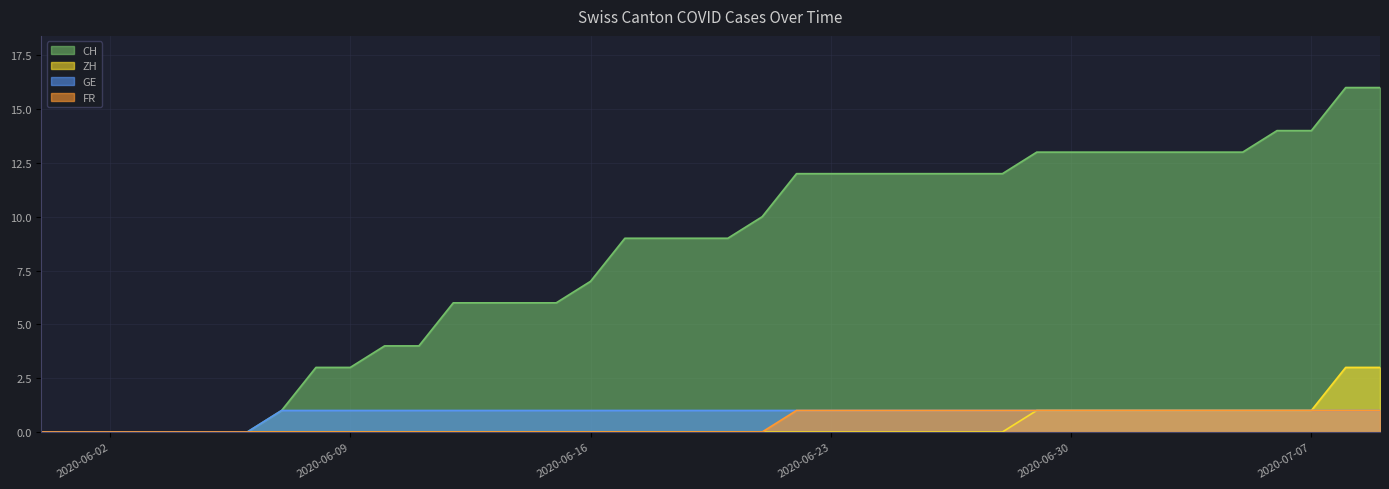

Reading left to right, what are all the values shown in this chart?

CH: 2020-05-31=0	2020-06-01=0	2020-06-02=0	2020-06-03=0	2020-06-04=0	2020-06-05=0	2020-06-06=0	2020-06-07=1	2020-06-08=3	2020-06-09=3	2020-06-10=4	2020-06-11=4	2020-06-12=6	2020-06-13=6	2020-06-14=6	2020-06-15=6	2020-06-16=7	2020-06-17=9	2020-06-18=9	2020-06-19=9	2020-06-20=9	2020-06-21=10	2020-06-22=12	2020-06-23=12	2020-06-24=12	2020-06-25=12	2020-06-26=12	2020-06-27=12	2020-06-28=12	2020-06-29=13	2020-06-30=13	2020-07-01=13	2020-07-02=13	2020-07-03=13	2020-07-04=13	2020-07-05=13	2020-07-06=14	2020-07-07=14	2020-07-08=16	2020-07-09=16
ZH: 2020-05-31=0	2020-06-01=0	2020-06-02=0	2020-06-03=0	2020-06-04=0	2020-06-05=0	2020-06-06=0	2020-06-07=0	2020-06-08=0	2020-06-09=0	2020-06-10=0	2020-06-11=0	2020-06-12=0	2020-06-13=0	2020-06-14=0	2020-06-15=0	2020-06-16=0	2020-06-17=0	2020-06-18=0	2020-06-19=0	2020-06-20=0	2020-06-21=0	2020-06-22=0	2020-06-23=0	2020-06-24=0	2020-06-25=0	2020-06-26=0	2020-06-27=0	2020-06-28=0	2020-06-29=1	2020-06-30=1	2020-07-01=1	2020-07-02=1	2020-07-03=1	2020-07-04=1	2020-07-05=1	2020-07-06=1	2020-07-07=1	2020-07-08=3	2020-07-09=3
GE: 2020-05-31=0	2020-06-01=0	2020-06-02=0	2020-06-03=0	2020-06-04=0	2020-06-05=0	2020-06-06=0	2020-06-07=1	2020-06-08=1	2020-06-09=1	2020-06-10=1	2020-06-11=1	2020-06-12=1	2020-06-13=1	2020-06-14=1	2020-06-15=1	2020-06-16=1	2020-06-17=1	2020-06-18=1	2020-06-19=1	2020-06-20=1	2020-06-21=1	2020-06-22=1	2020-06-23=1	2020-06-24=1	2020-06-25=1	2020-06-26=1	2020-06-27=1	2020-06-28=1	2020-06-29=1	2020-06-30=1	2020-07-01=1	2020-07-02=1	2020-07-03=1	2020-07-04=1	2020-07-05=1	2020-07-06=1	2020-07-07=1	2020-07-08=1	2020-07-09=1
FR: 2020-05-31=0	2020-06-01=0	2020-06-02=0	2020-06-03=0	2020-06-04=0	2020-06-05=0	2020-06-06=0	2020-06-07=0	2020-06-08=0	2020-06-09=0	2020-06-10=0	2020-06-11=0	2020-06-12=0	2020-06-13=0	2020-06-14=0	2020-06-15=0	2020-06-16=0	2020-06-17=0	2020-06-18=0	2020-06-19=0	2020-06-20=0	2020-06-21=0	2020-06-22=1	2020-06-23=1	2020-06-24=1	2020-06-25=1	2020-06-26=1	2020-06-27=1	2020-06-28=1	2020-06-29=1	2020-06-30=1	2020-07-01=1	2020-07-02=1	2020-07-03=1	2020-07-04=1	2020-07-05=1	2020-07-06=1	2020-07-07=1	2020-07-08=1	2020-07-09=1